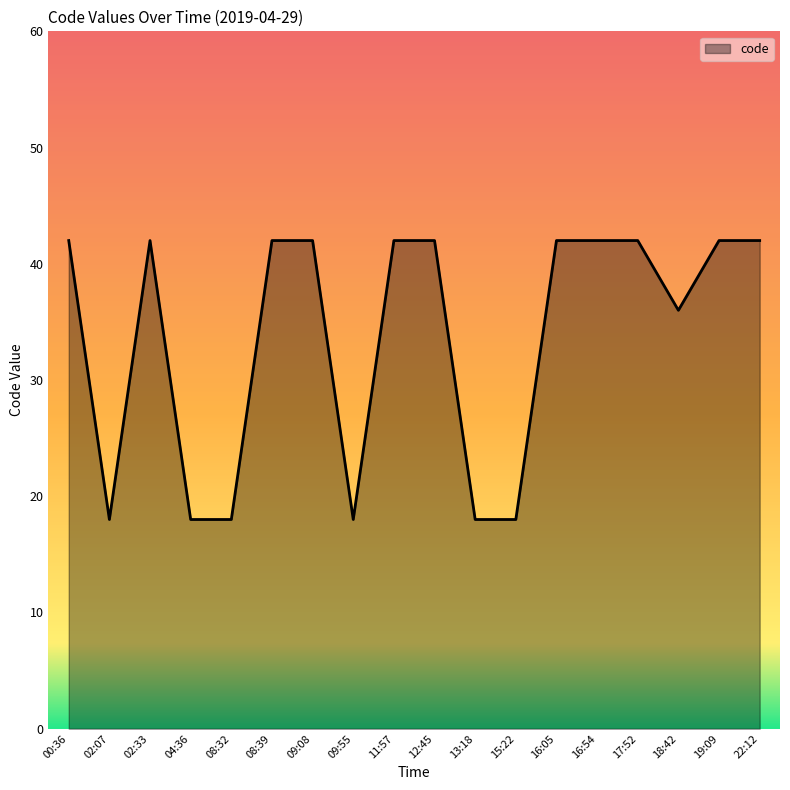

What position from the right is 02:07?

17